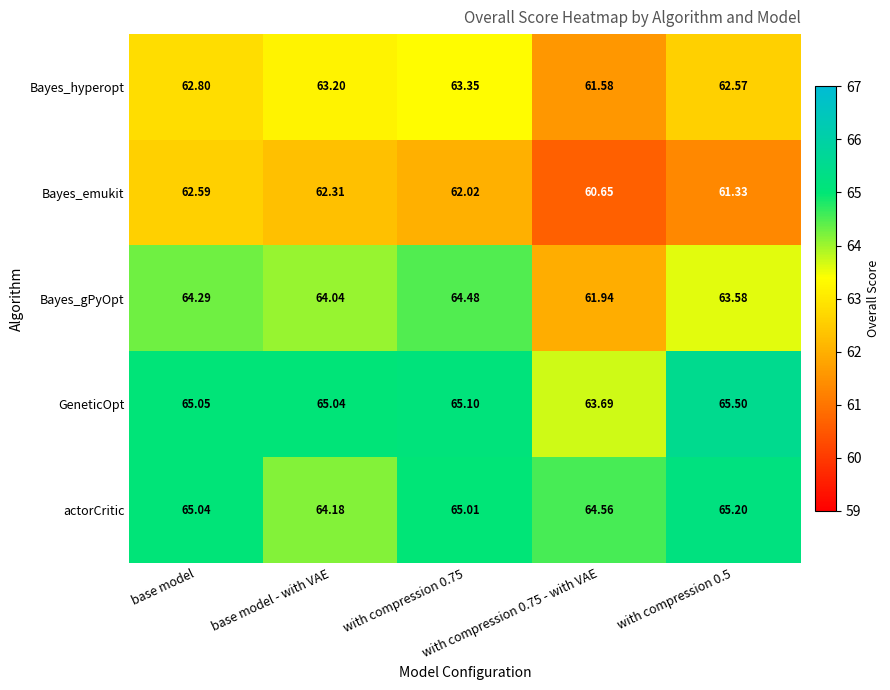

Which series has the largest total across all categories?

GeneticOpt